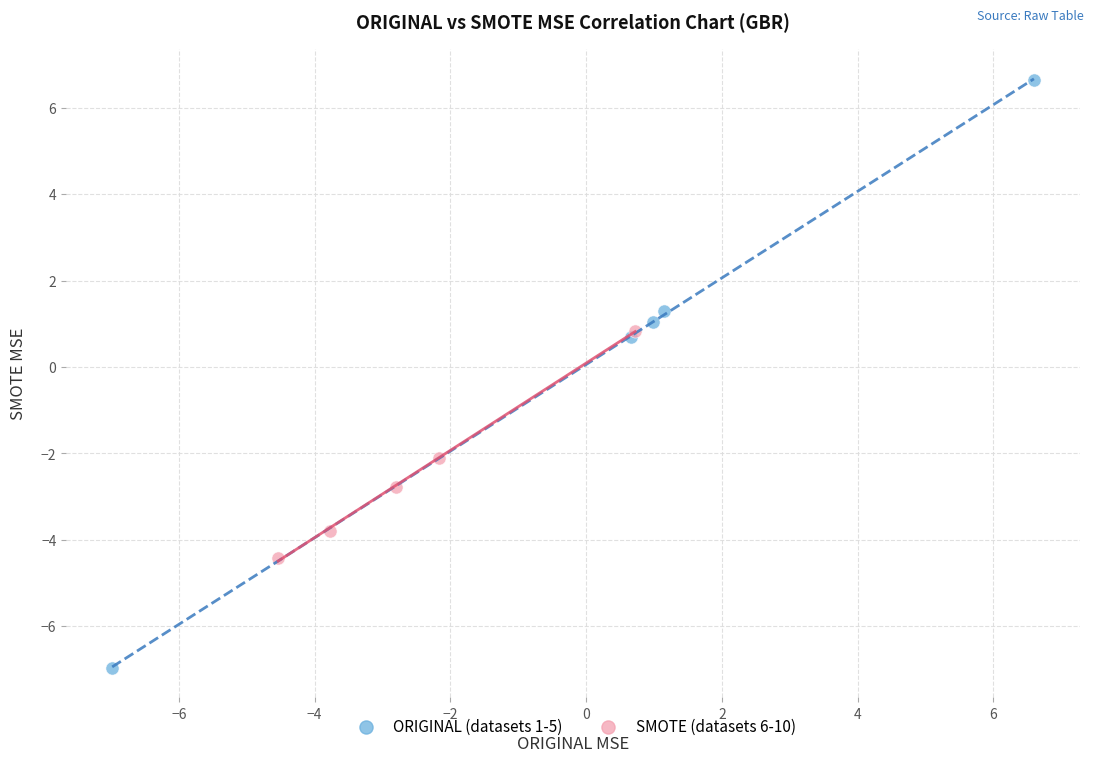

Which series contains the lowest Y value?

ORIGINAL (datasets 1-5)